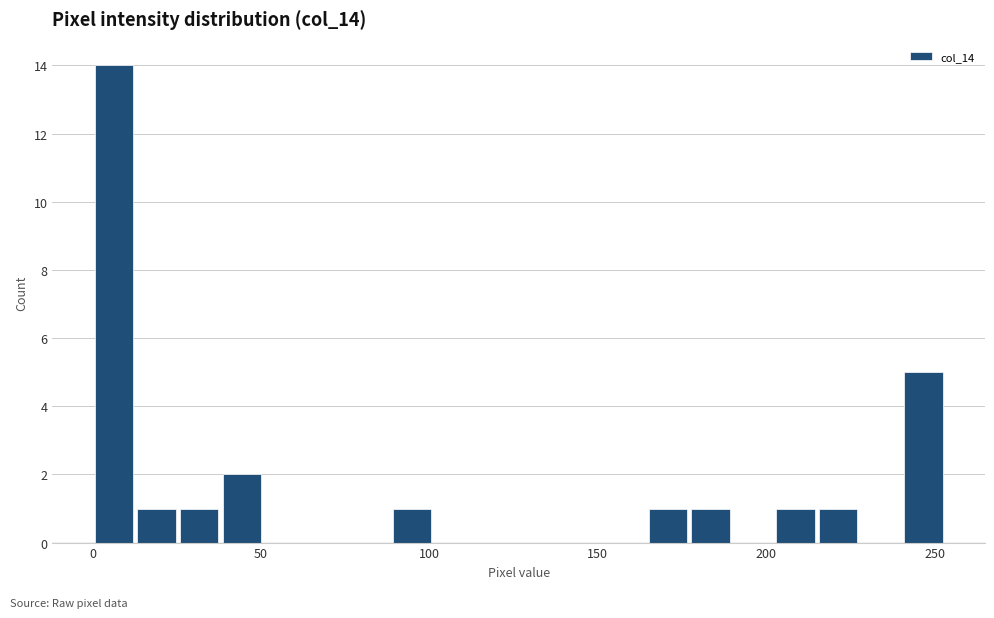

Around what value on the x-axis is the tallest bar? Give the approximate position of its centre, as read against the axis.

5